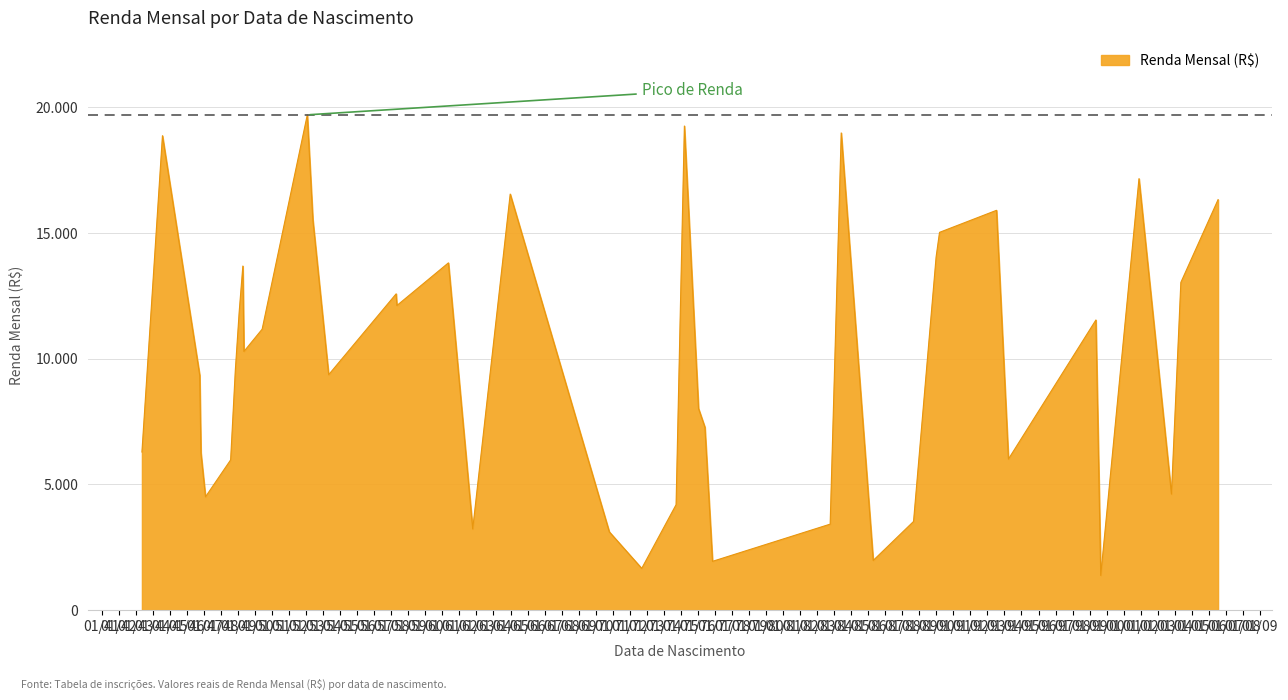

Does the chart display data point markers on the line(s)?

No